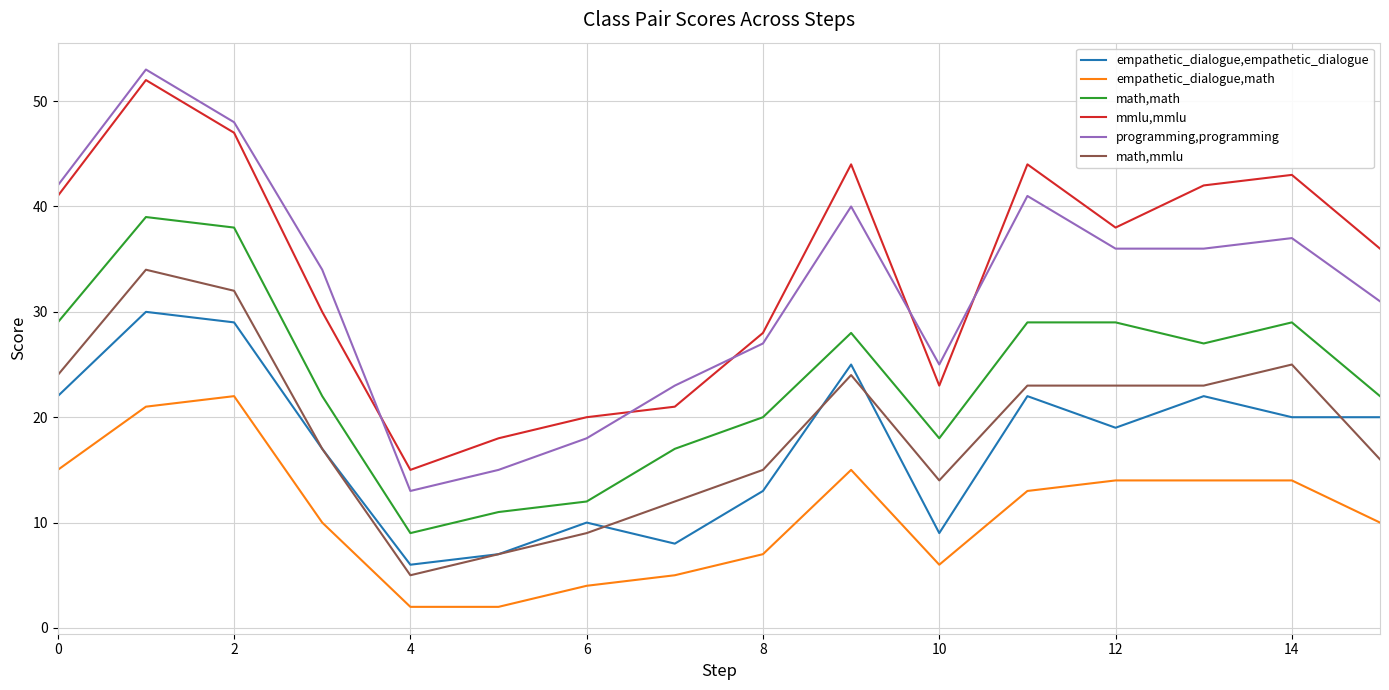

How many distinct data groups are displayed?

6